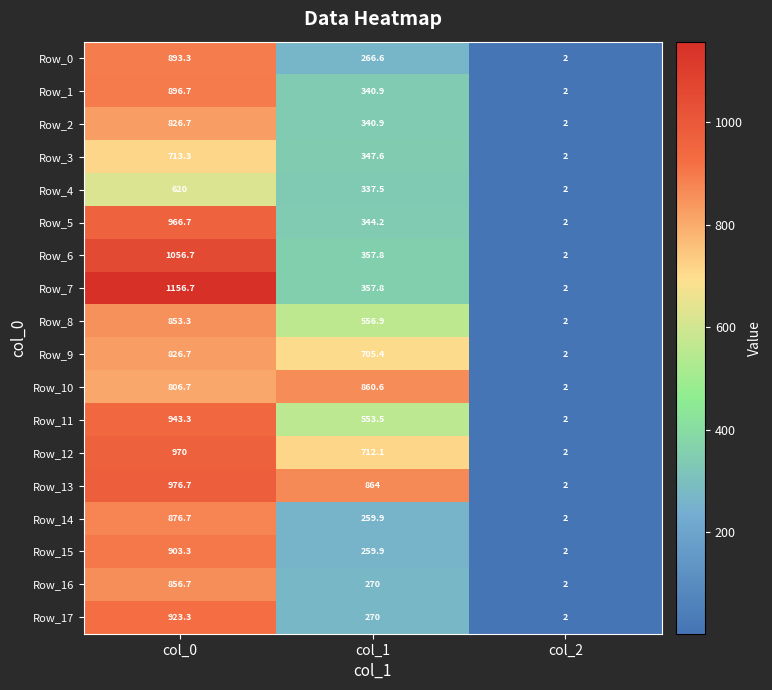

Which series has the largest total across all categories?

Row_13